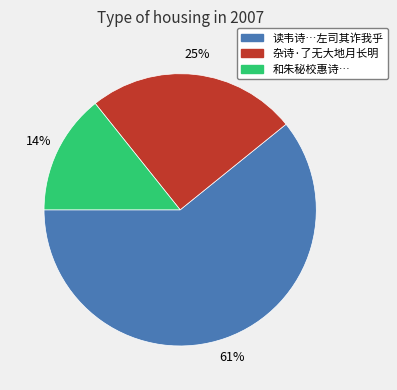

Is there any slice that represents more than half of the pie?

Yes